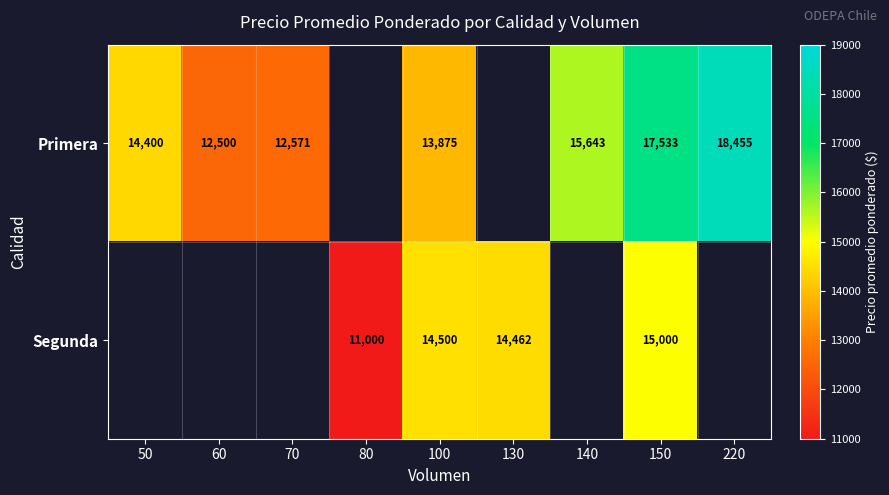

What is the spread (max minus min) of values at 100?

625